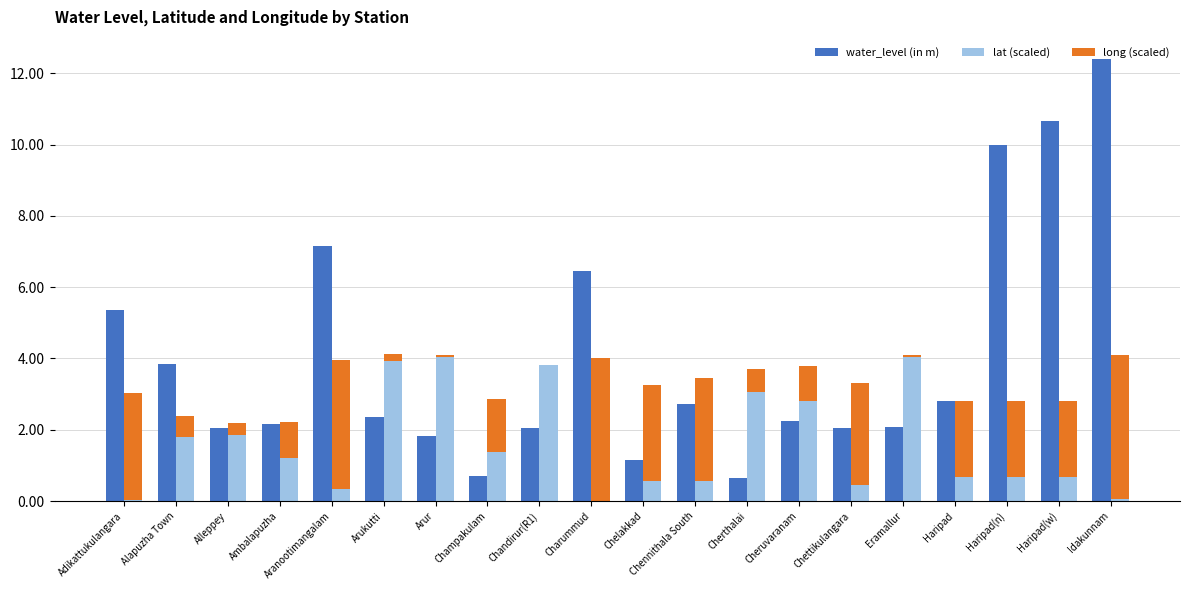

True or false: water_level (in m) has a value of 1.1 at Arukutti.

False